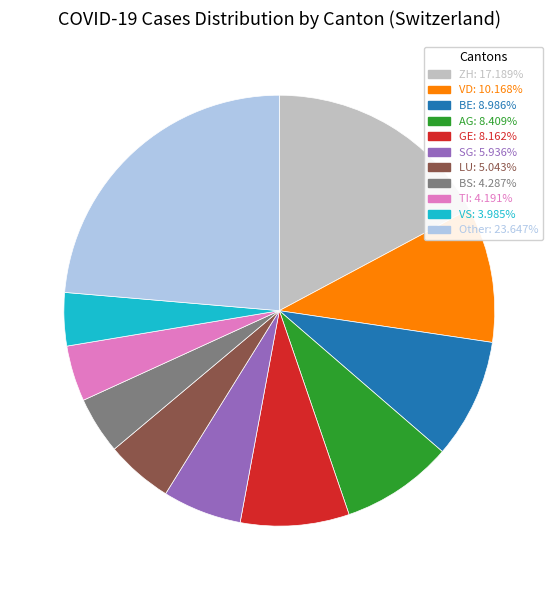

Is there a majority slice in this chart?

No